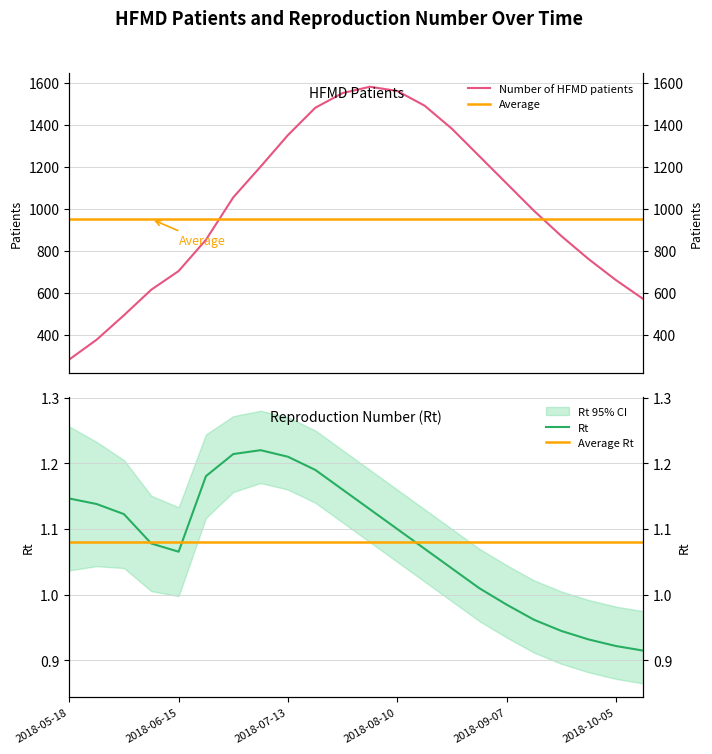

Reading left to right, what are all the values shown in this chart?

Number of HFMD patients: 2018-05-18=282.4	2018-05-25=376.3	2018-06-01=492.8	2018-06-08=614.3	2018-06-15=703.1	2018-06-22=851.8	2018-06-29=1053.7	2018-07-06=1200.0	2018-07-13=1350.0	2018-07-20=1480.0	2018-07-27=1550.0	2018-08-03=1580.0	2018-08-10=1560.0	2018-08-17=1490.0	2018-08-24=1380.0	2018-08-31=1250.0	2018-09-07=1120.0	2018-09-14=990.0	2018-09-21=870.0	2018-09-28=760.0	2018-10-05=660.0	2018-10-12=570.0
Rt: 2018-05-18=1.1	2018-05-25=1.1	2018-06-01=1.1	2018-06-08=1.1	2018-06-15=1.1	2018-06-22=1.2	2018-06-29=1.2	2018-07-06=1.2	2018-07-13=1.2	2018-07-20=1.2	2018-07-27=1.2	2018-08-03=1.1	2018-08-10=1.1	2018-08-17=1.1	2018-08-24=1.0	2018-08-31=1.0	2018-09-07=1.0	2018-09-14=1.0	2018-09-21=0.9	2018-09-28=0.9	2018-10-05=0.9	2018-10-12=0.9